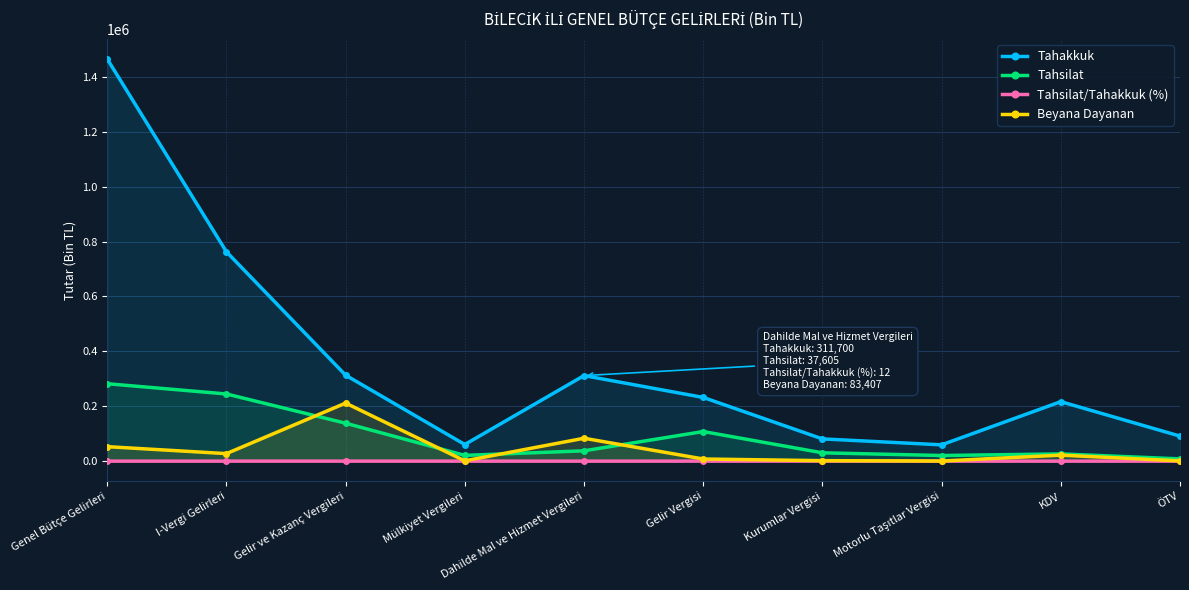

In Tahsilat, how many points are lower than both neighbors (excluding endpoints)?

2